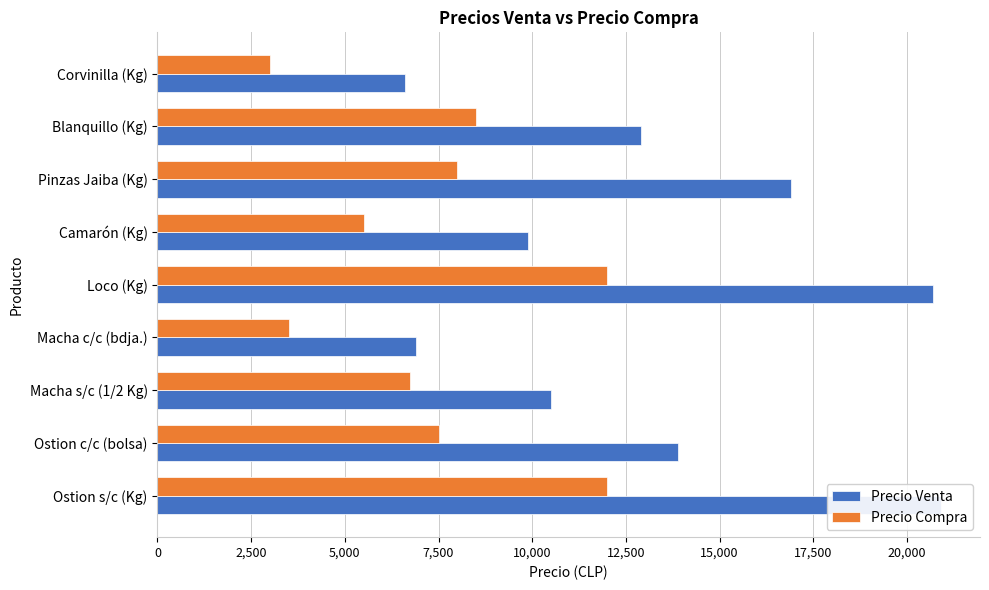

What is the spread (max minus min) of values at Pinzas Jaiba (Kg)?

8900